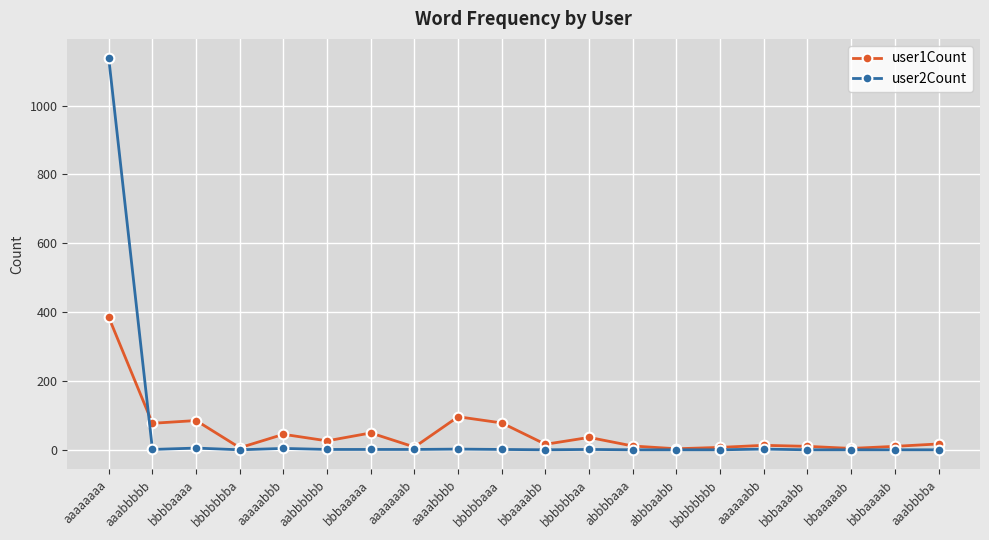

List the series in order of their peak value, lowest first.

user1Count, user2Count